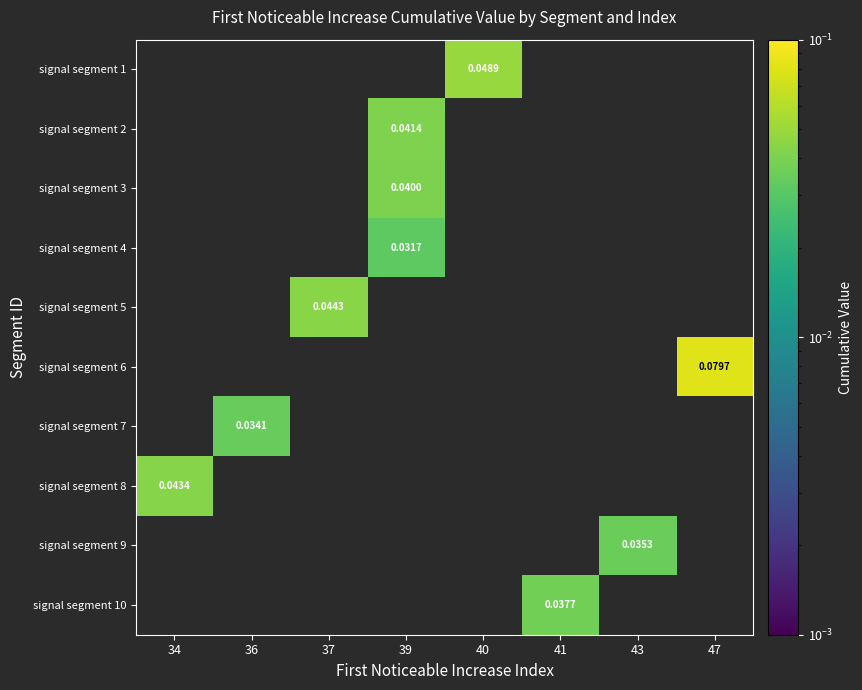

List the series in order of their peak value, lowest first.

signal segment 4, signal segment 7, signal segment 9, signal segment 10, signal segment 3, signal segment 2, signal segment 8, signal segment 5, signal segment 1, signal segment 6